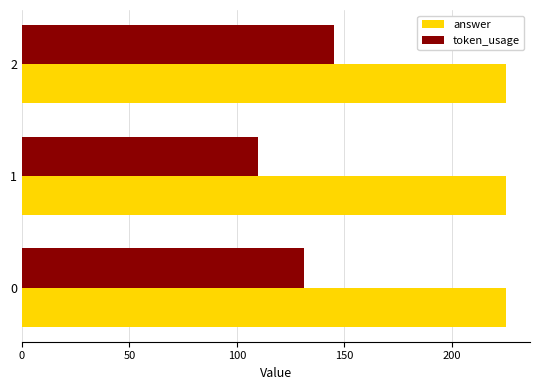

How many data points does each series have?

3